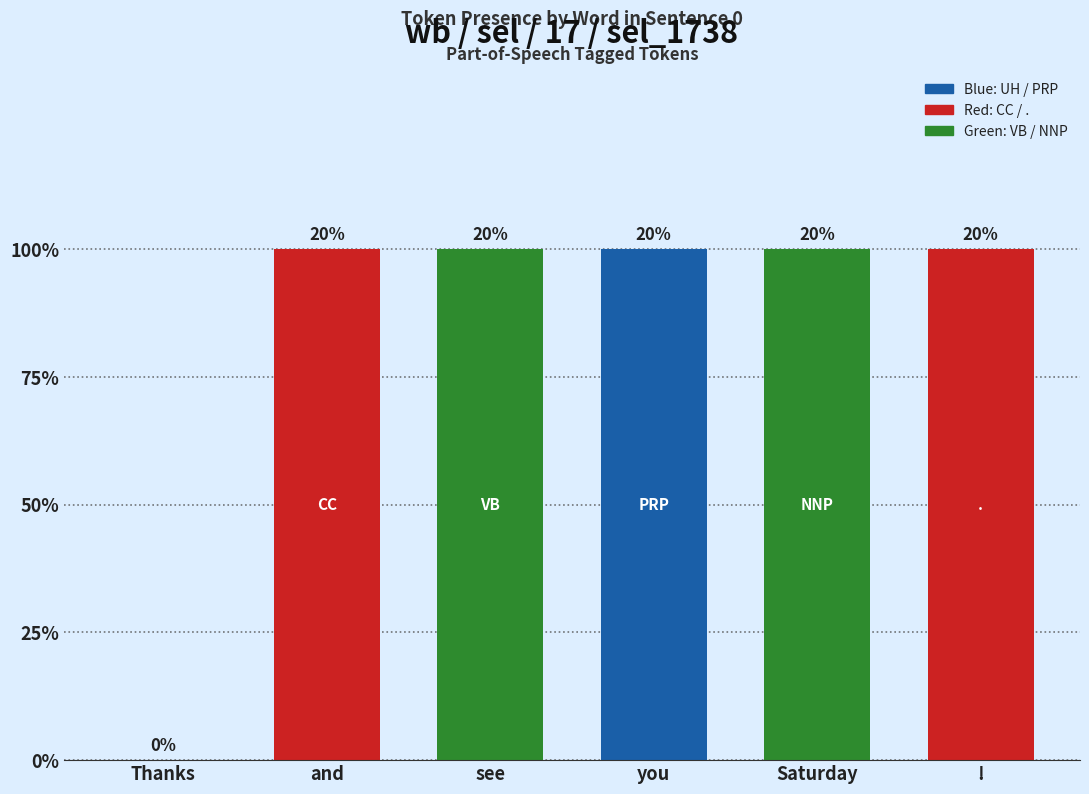

What is the greatest value displayed?

1